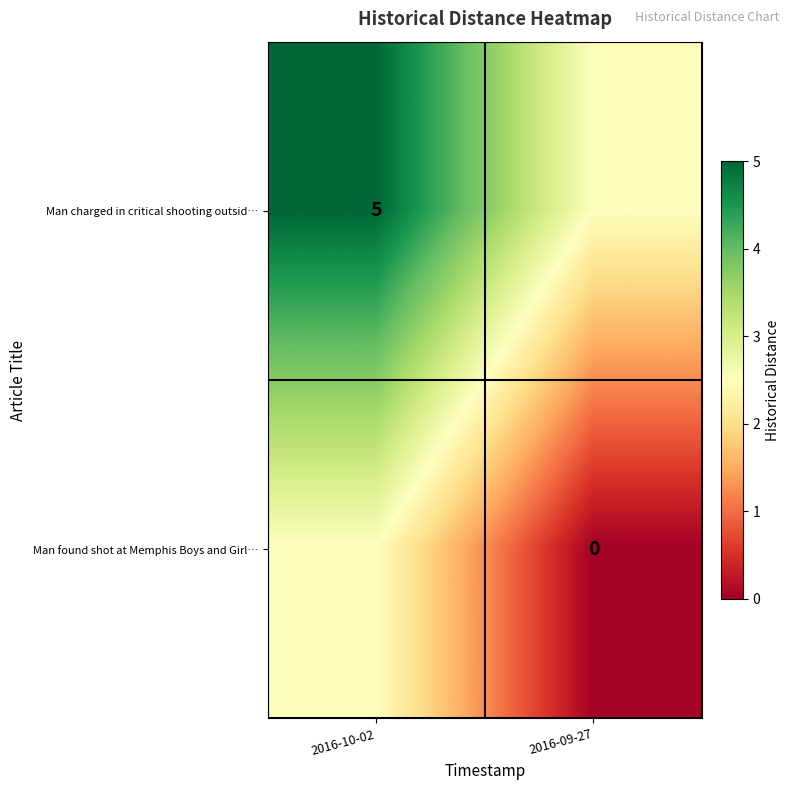

True or false: Man charged in critical shooting outsid… has a value of 5.0 at 2016-10-02.

True